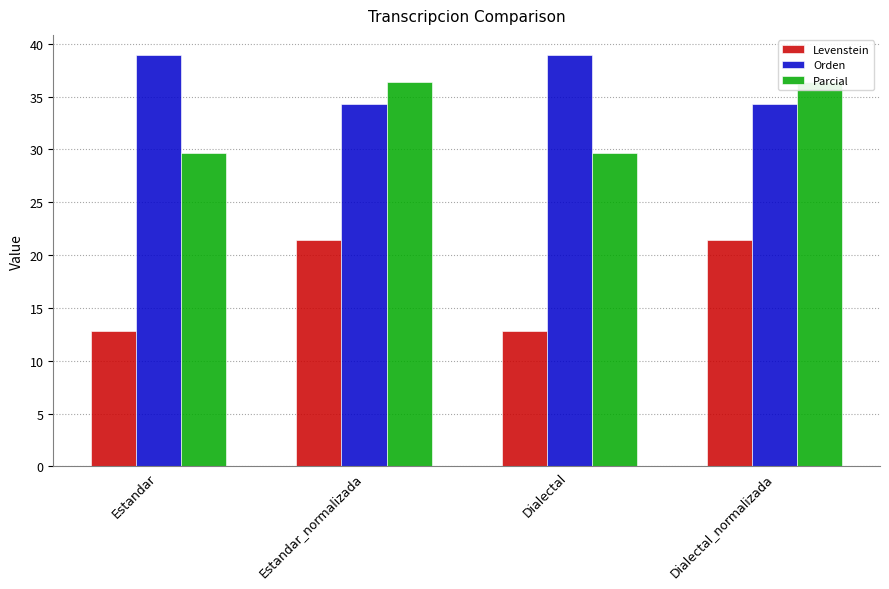

How many groups of bars are there?

4